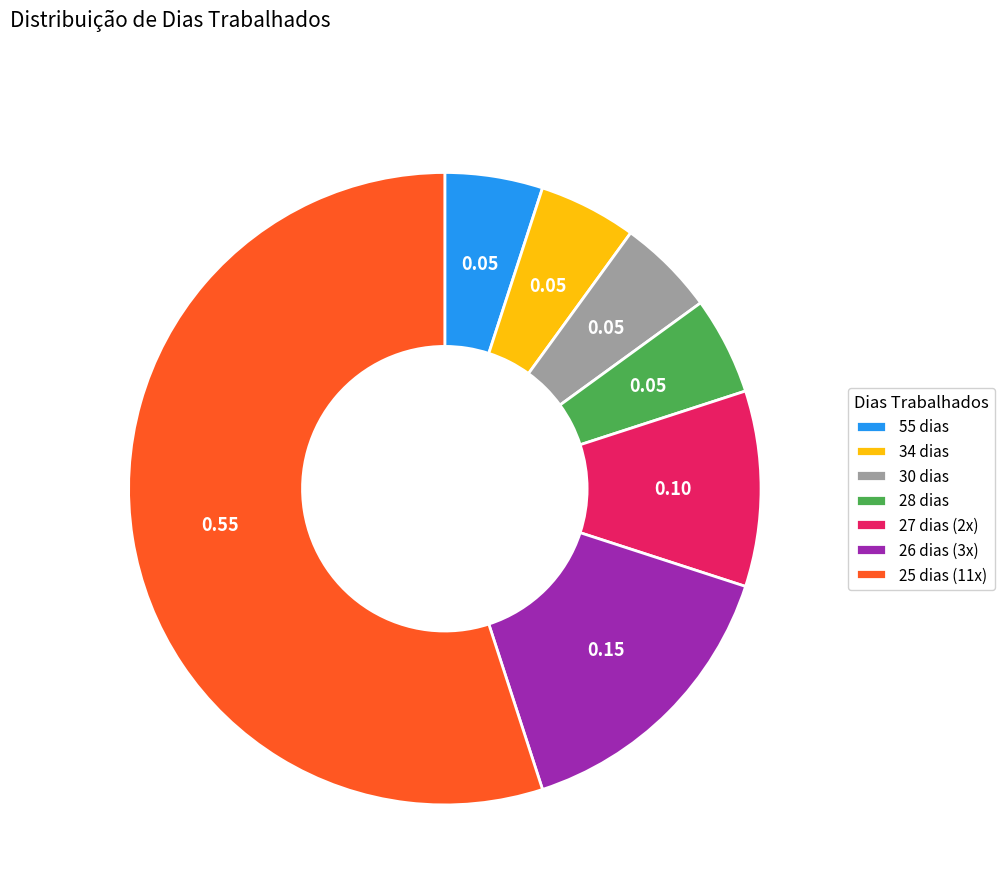

Count the number of slices in the pie.

7